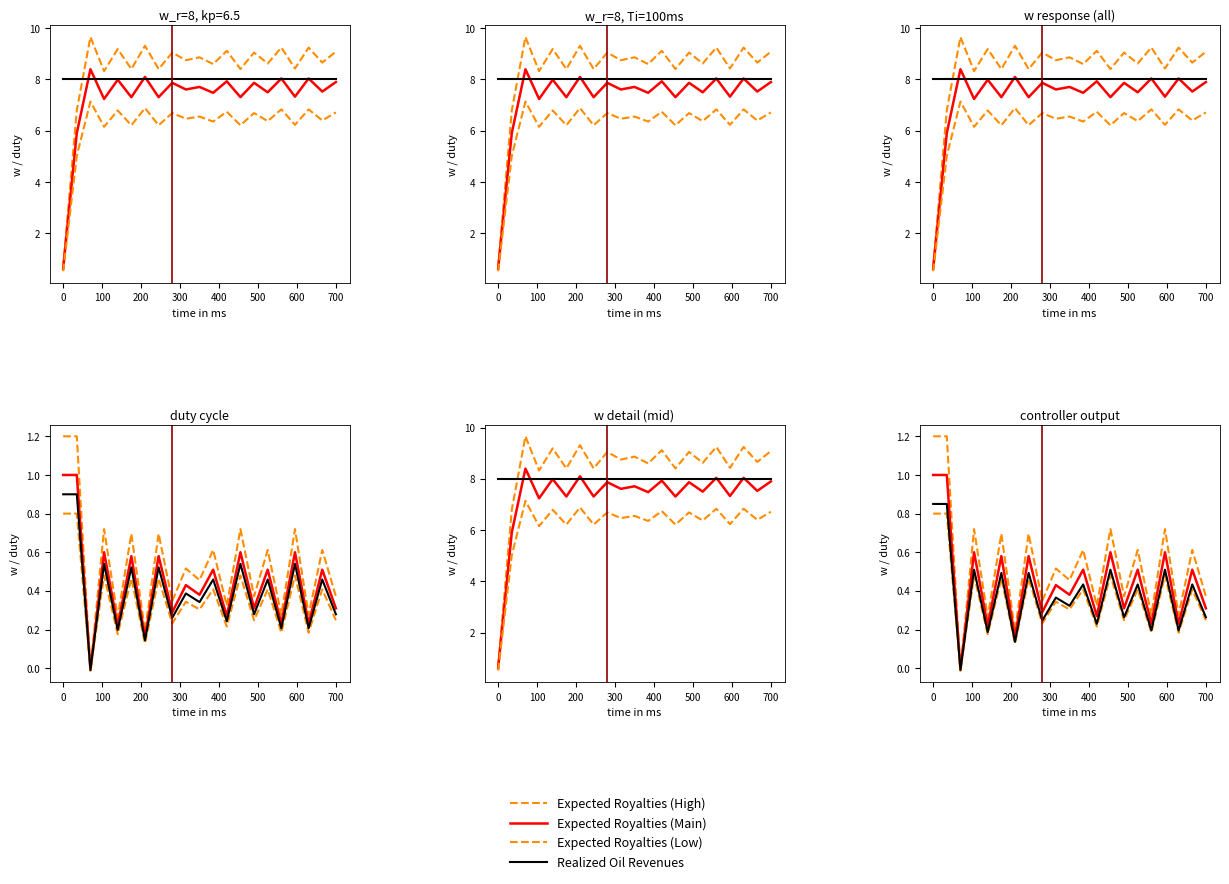

True or false: Expected Royalties (High) and Realized Oil Revenues cross at least once.

False